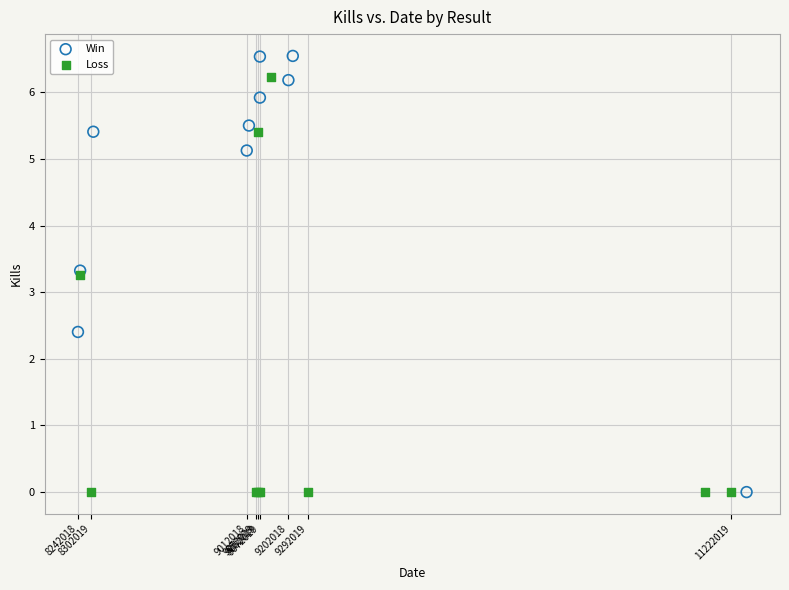

What are all the series names shown in the legend?

Win, Loss